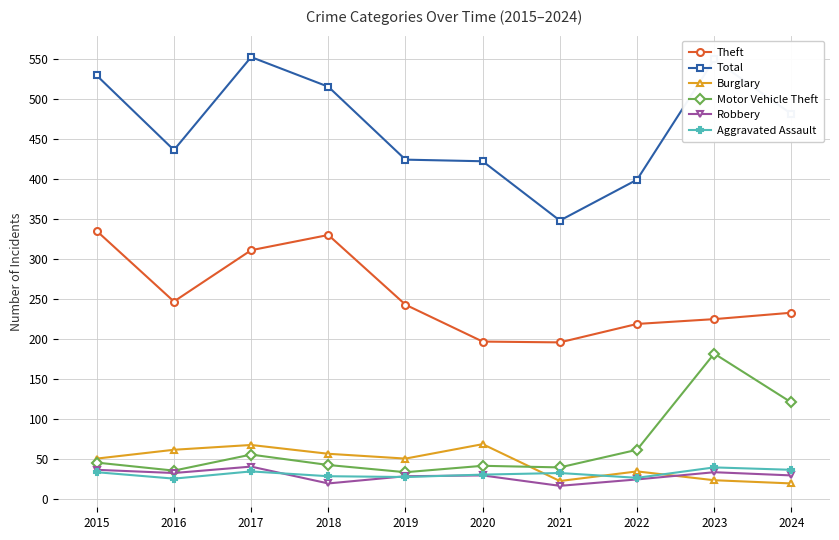

How many distinct data groups are displayed?

6